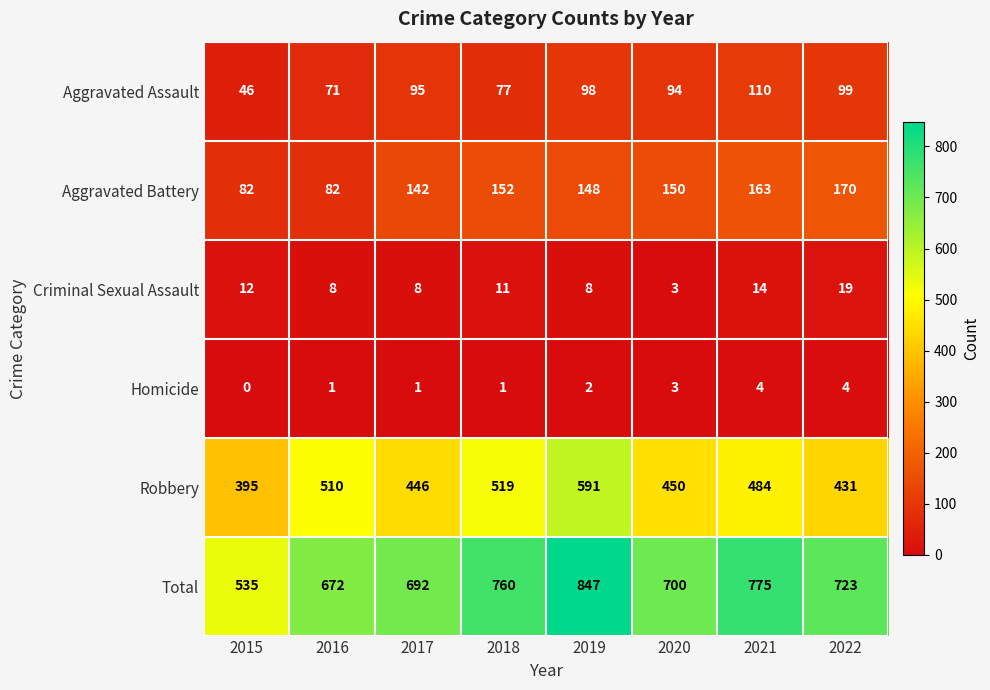

What is the difference between the Aggravated Assault values at 2015 and 2018?

31